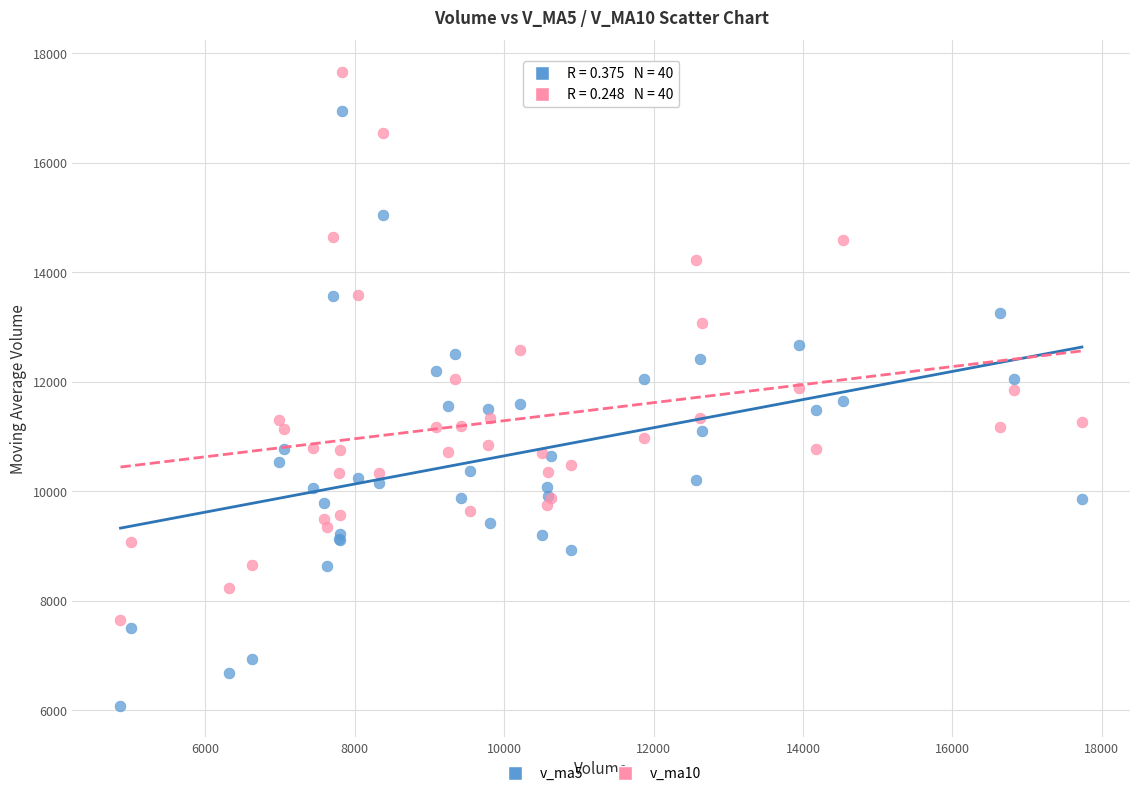

Which series has the largest Y range (max minus min)?

v_ma5